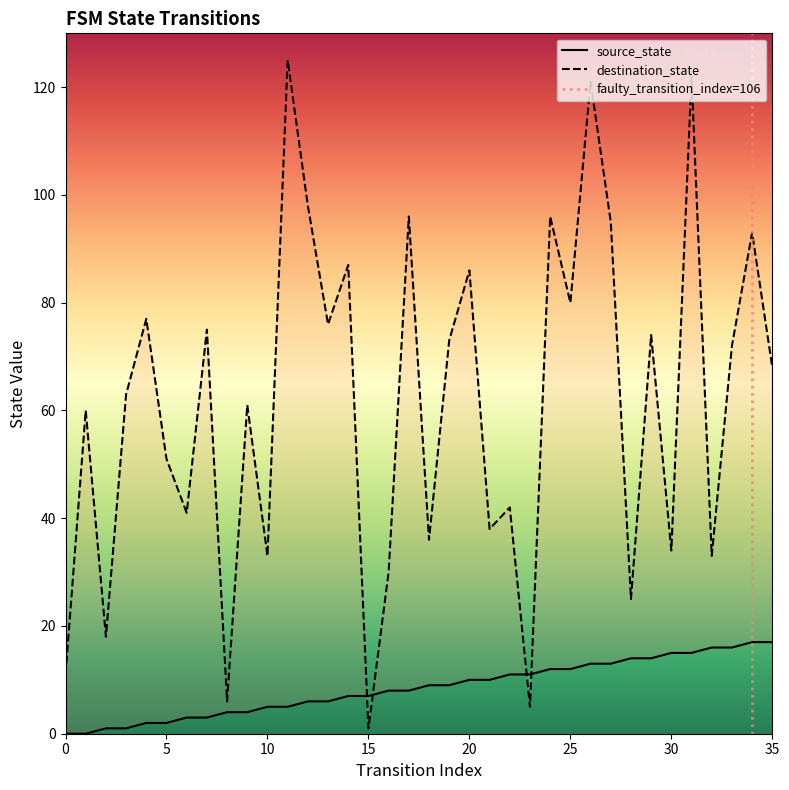

Rank the series by their average value, from lowest to highest.

source_state, destination_state